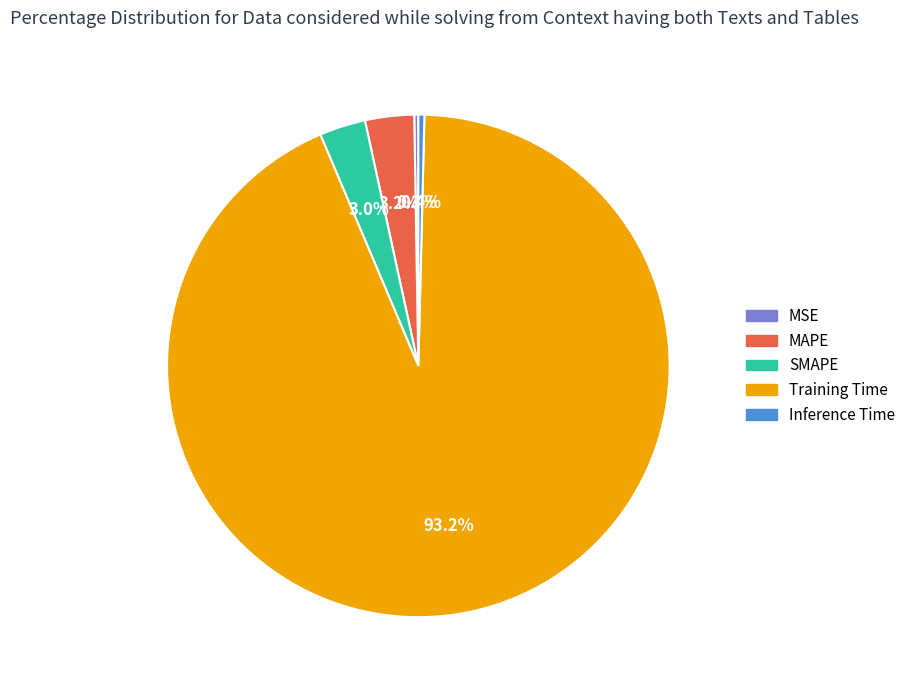

Which slice is the largest?

Training Time